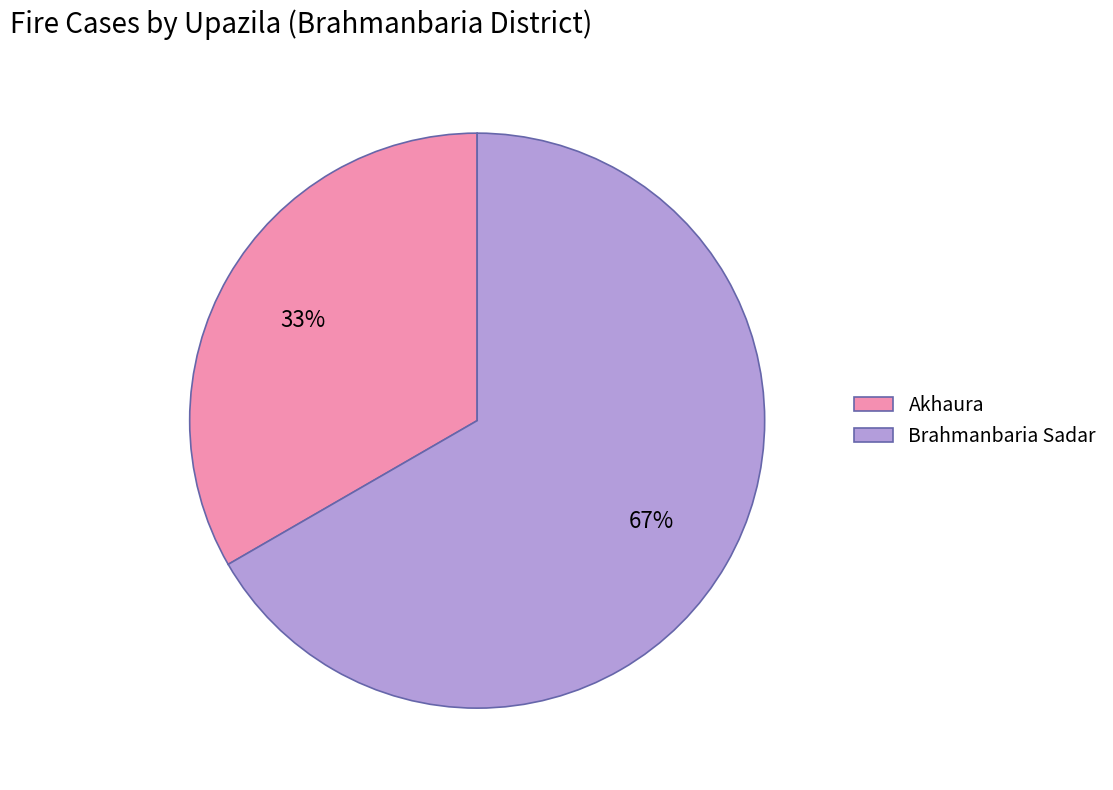

What is the largest slice in the pie chart?

Brahmanbaria Sadar